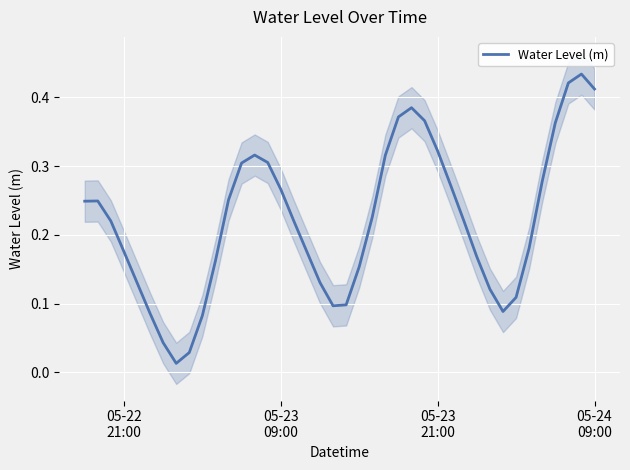

What is the sum of all values?

8.8